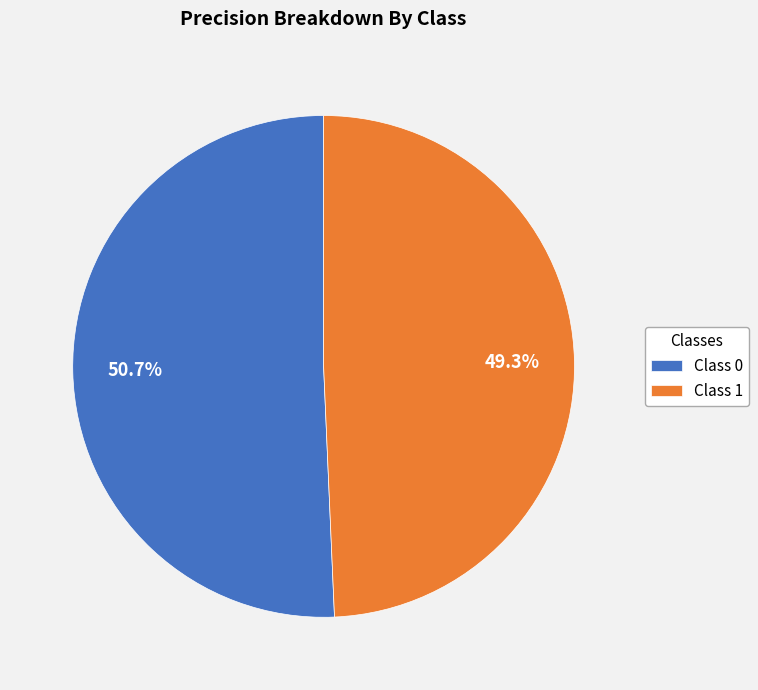

Which has a higher value, Class 1 or Class 0?

Class 0